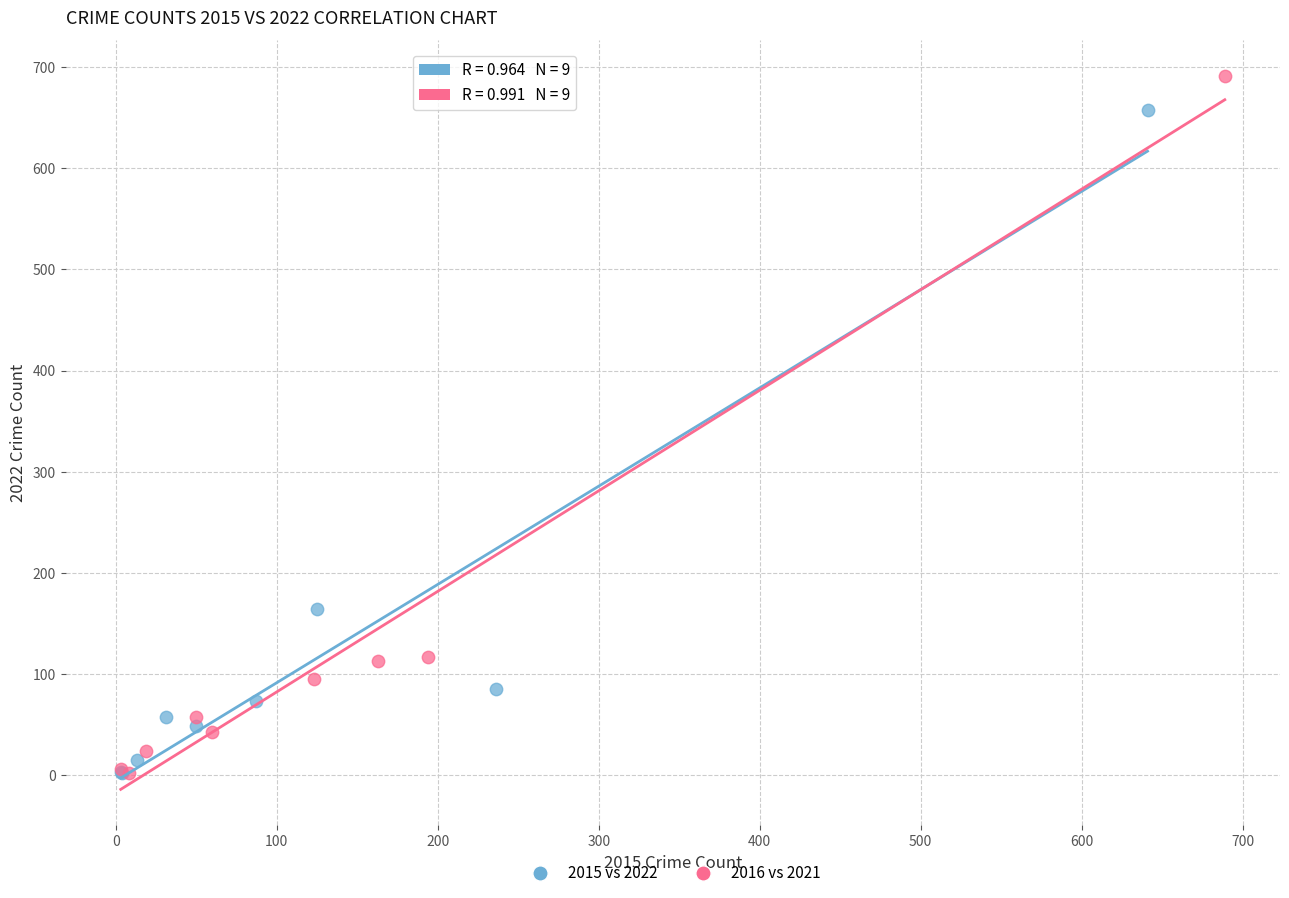

What are all the series names shown in the legend?

2015 vs 2022, 2016 vs 2021